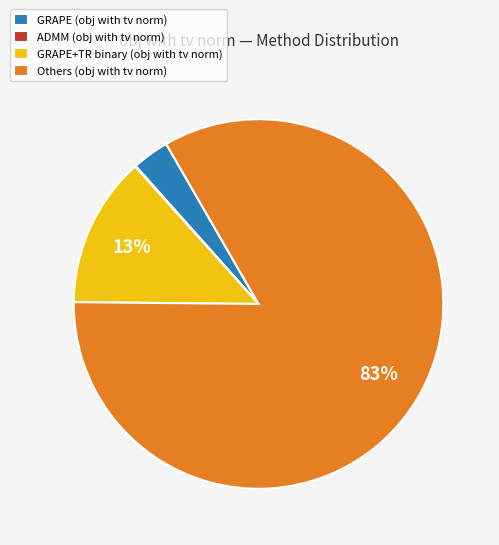

Combined, do GRAPE+TR binary (obj with tv norm) and Others (obj with tv norm) account for over 50%?

Yes